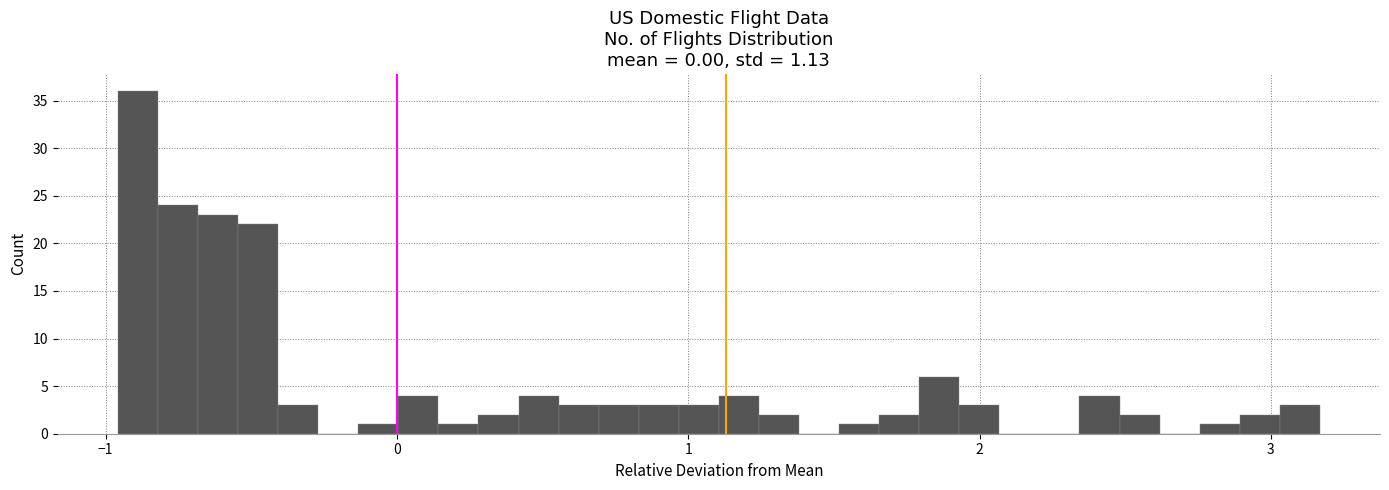

Around what value on the x-axis is the tallest bar? Give the approximate position of its centre, as read against the axis.

-0.9